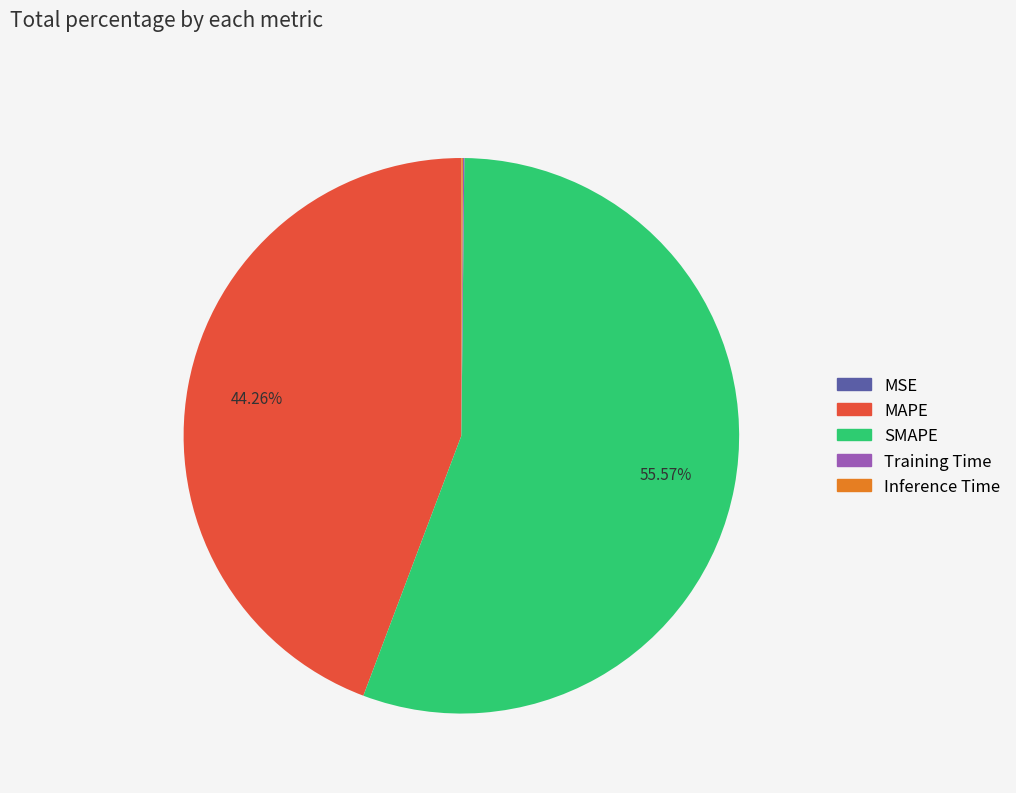

Which slice is the largest?

SMAPE